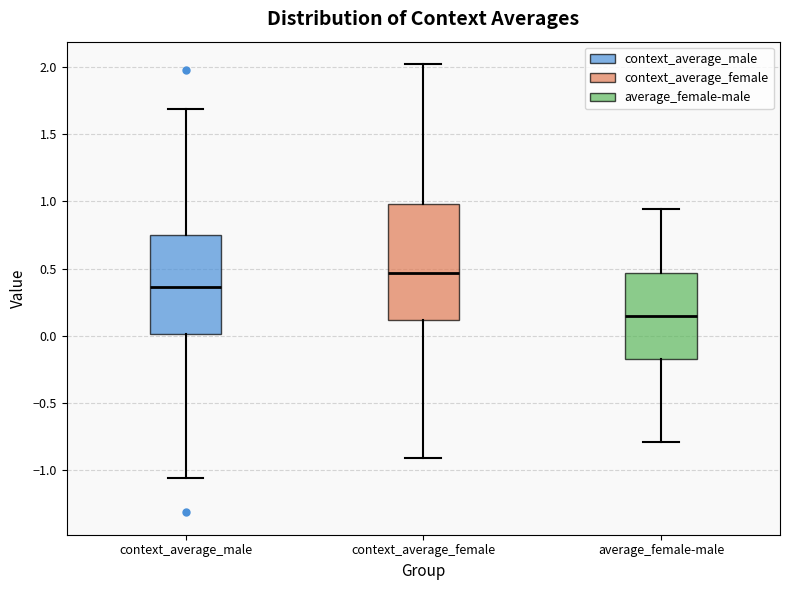

Comparing the boxes themselves (not the whiskers), which one is the tallest?

context_average_female